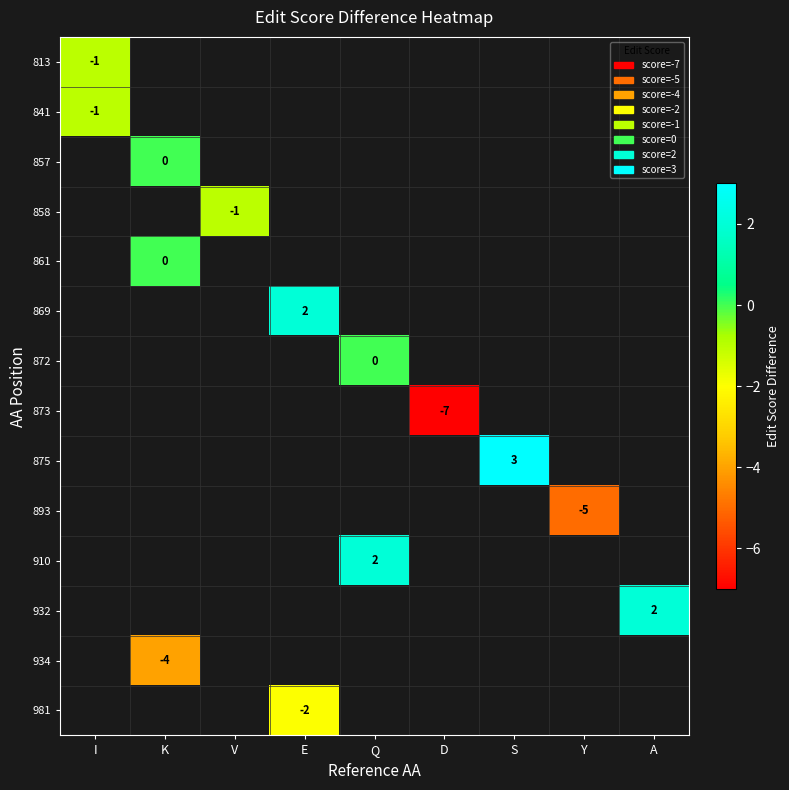

The 893 series shows -5 at Y. True or false?

True